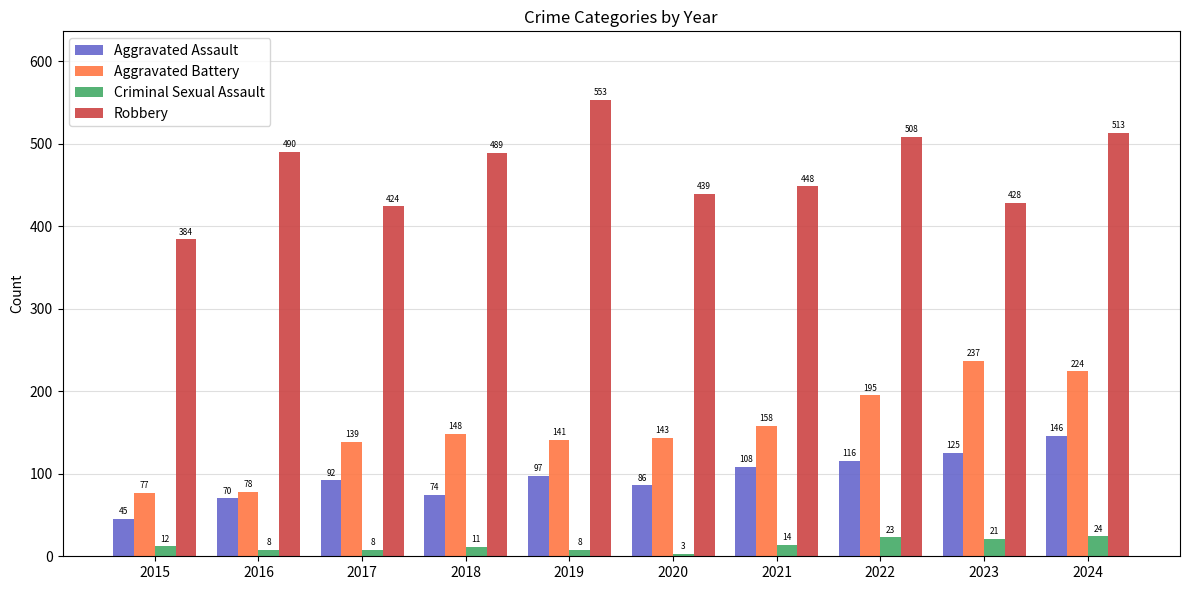

Reading left to right, extract all data points from this chart.

Aggravated Assault: 45	70	92	74	97	86	108	116	125	146
Aggravated Battery: 77	78	139	148	141	143	158	195	237	224
Criminal Sexual Assault: 12	8	8	11	8	3	14	23	21	24
Robbery: 384	490	424	489	553	439	448	508	428	513